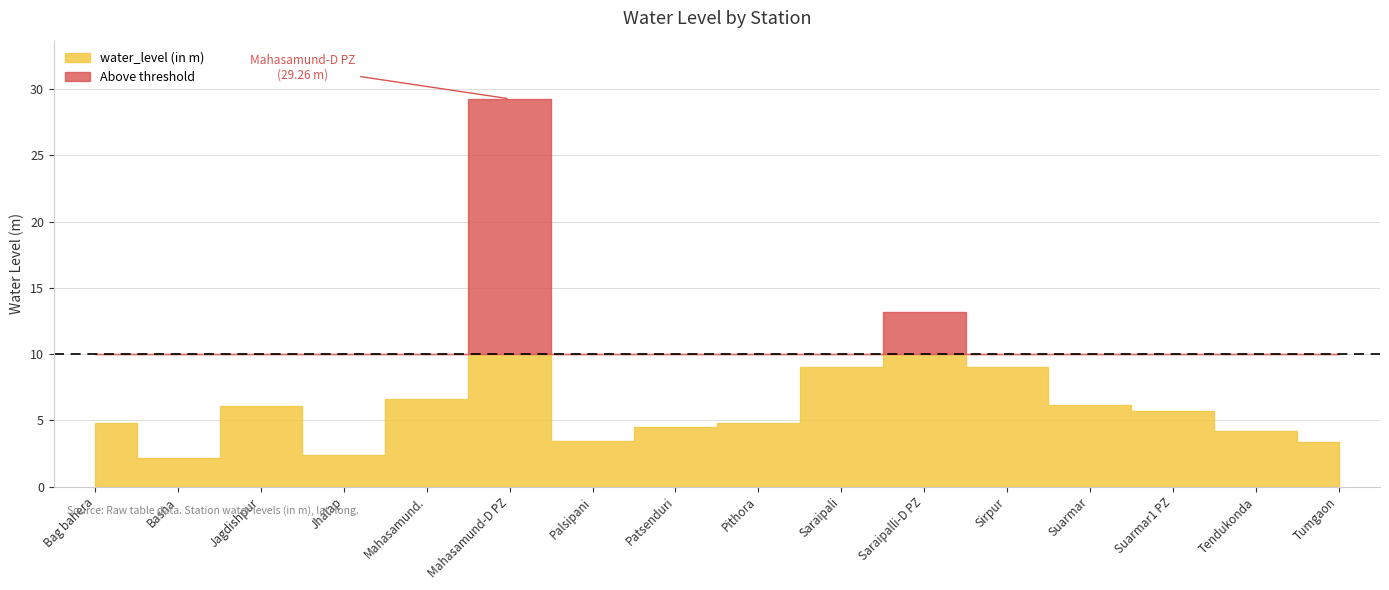

In water_level (in m), how many points are lower than both neighbors (excluding endpoints)?

3